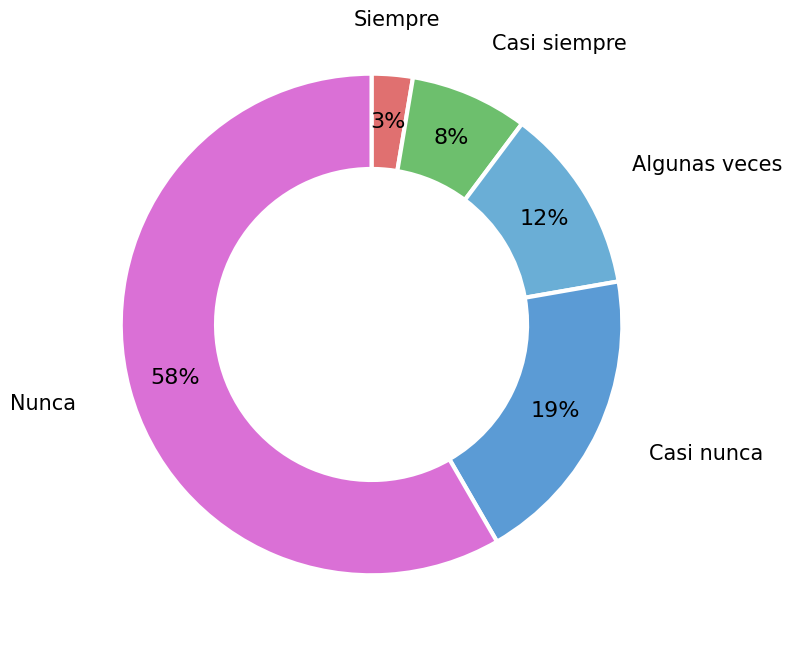

The Algunas veces slice represents 2% of the pie. True or false?

False